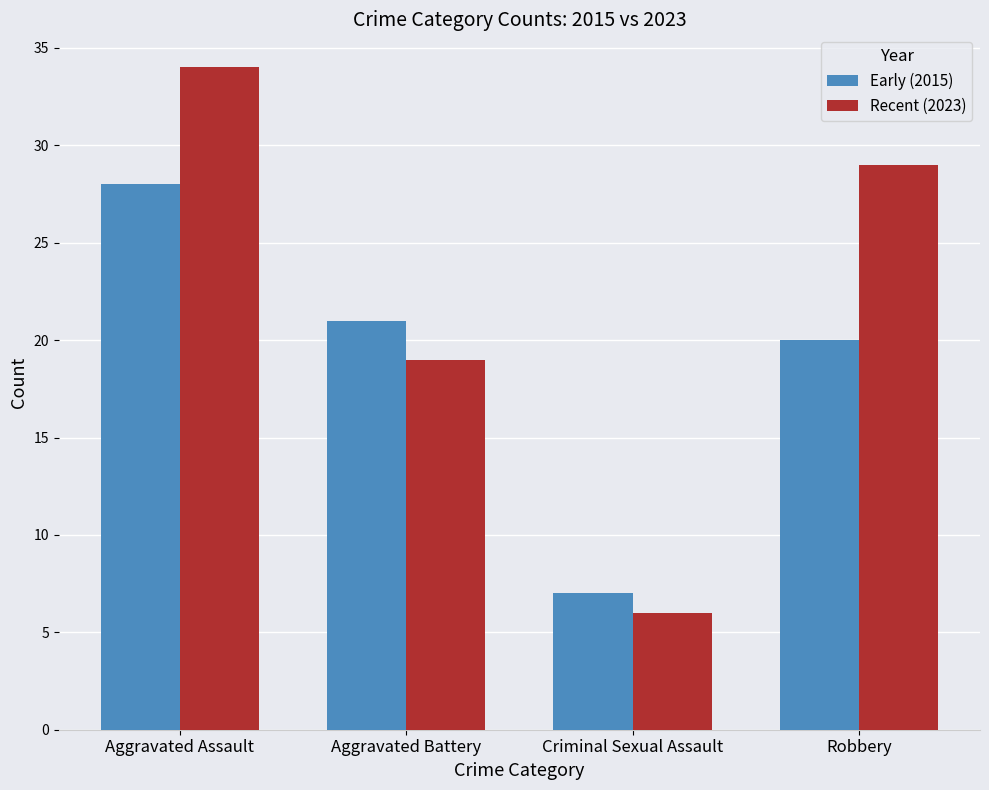

Is it true that Early (2015) equals 33 at Aggravated Battery?

False